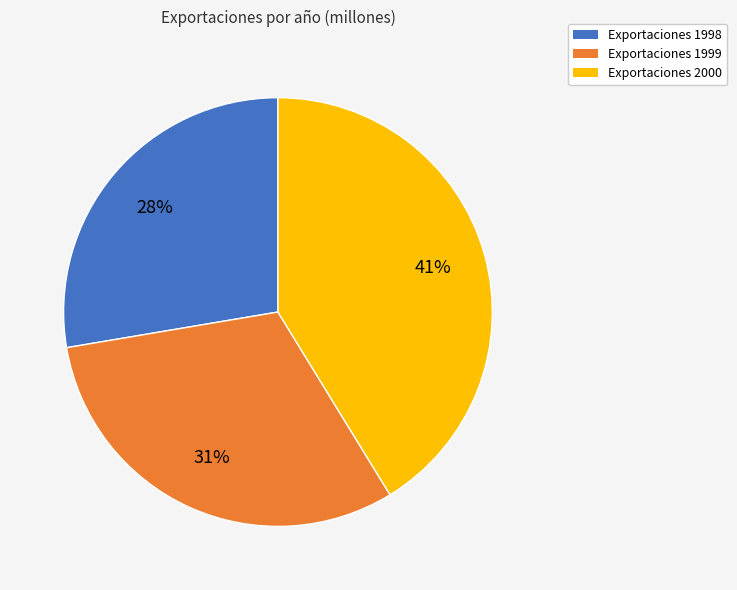

What is the ratio of the value at Exportaciones 1999 to the value at Exportaciones 2000?

0.8